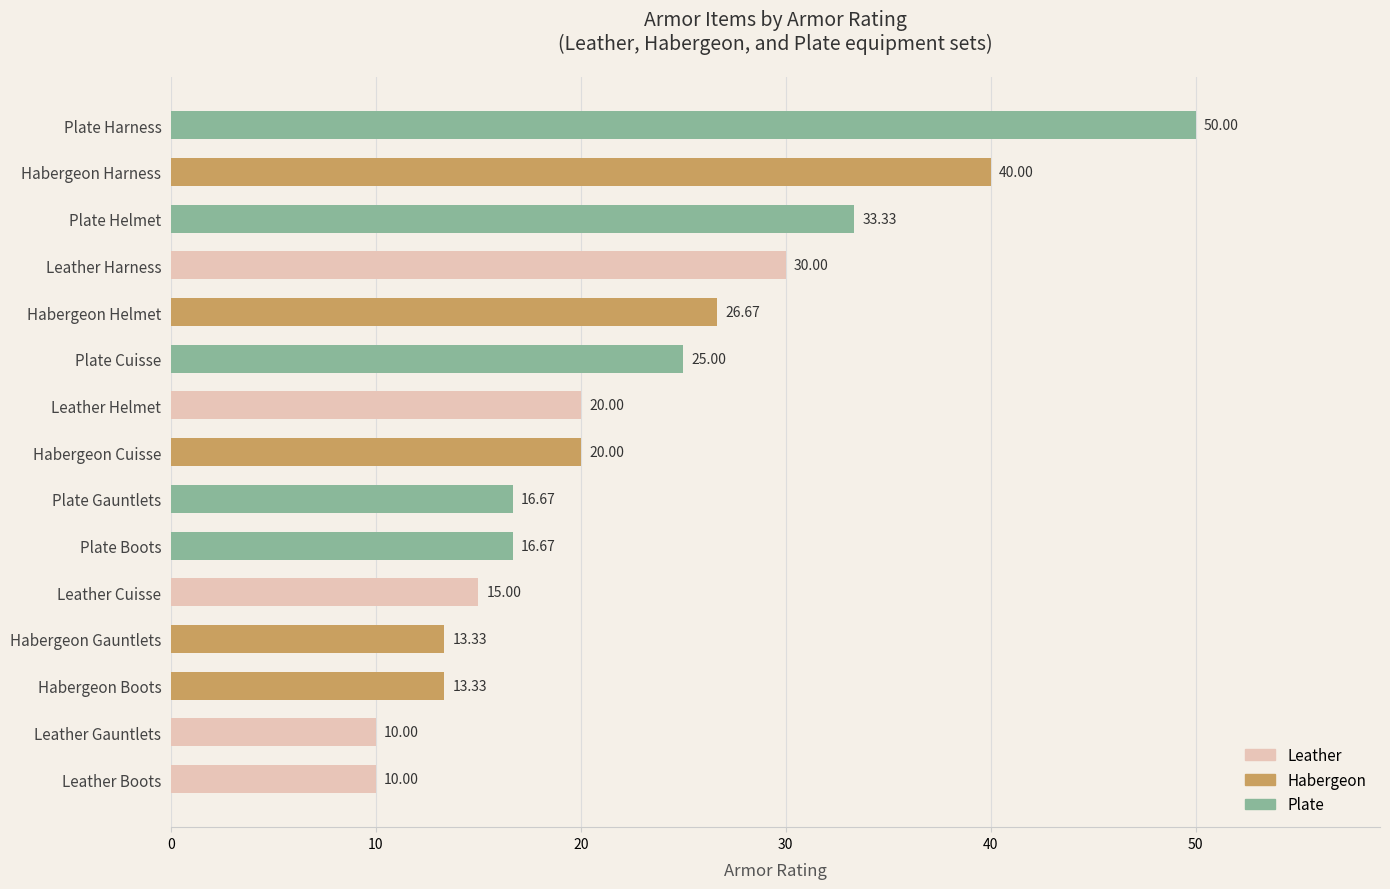

What is the label of the 4th bar from the top?

Leather Harness